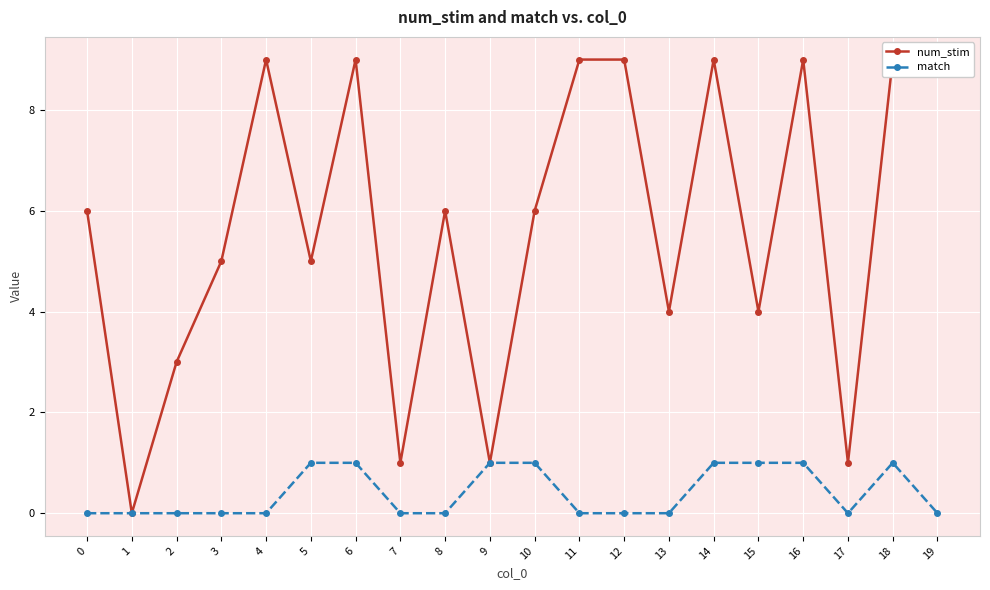

Reading left to right, transcribe all the data shown in this chart.

num_stim: 0=6	1=0	2=3	3=5	4=9	5=5	6=9	7=1	8=6	9=1	10=6	11=9	12=9	13=4	14=9	15=4	16=9	17=1	18=9	19=9
match: 0=0	1=0	2=0	3=0	4=0	5=1	6=1	7=0	8=0	9=1	10=1	11=0	12=0	13=0	14=1	15=1	16=1	17=0	18=1	19=0